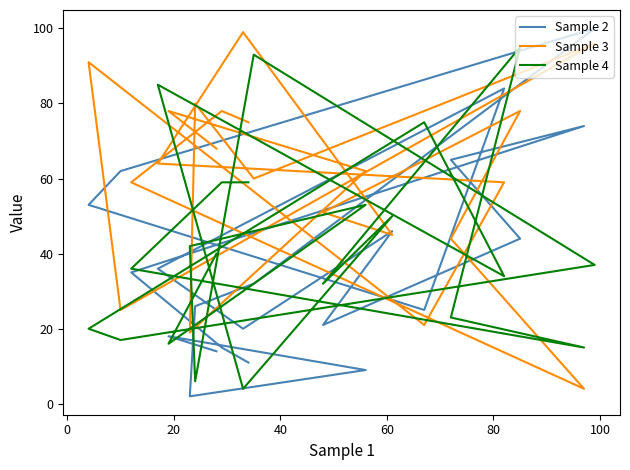

Which series has the largest total across all categories?

Sample 3